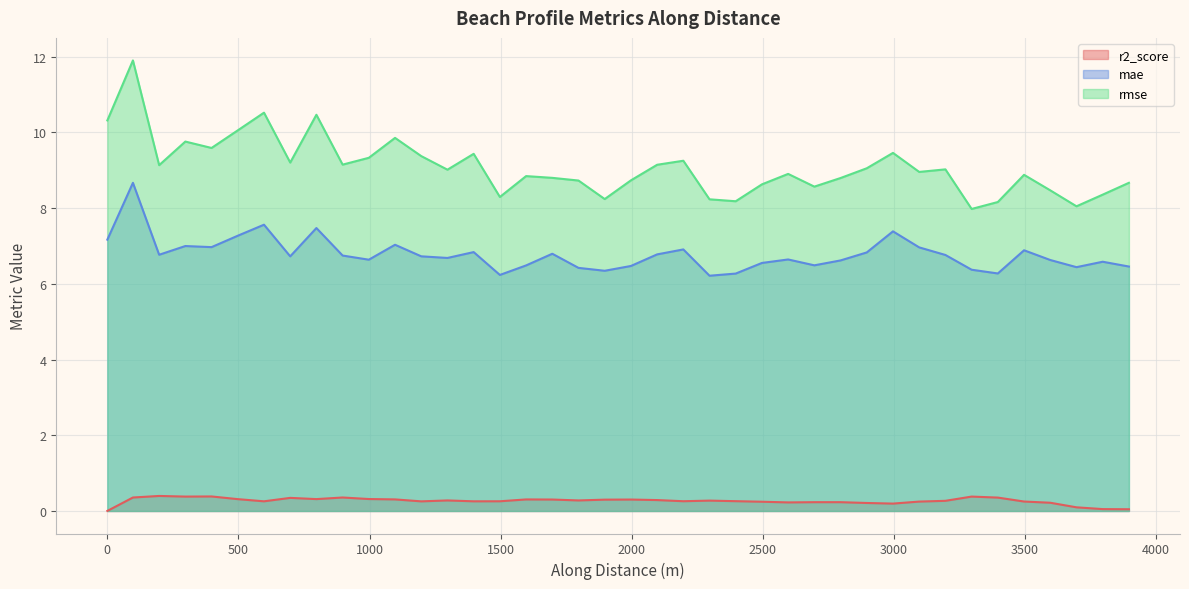

Count the number of categories in the chart.

40